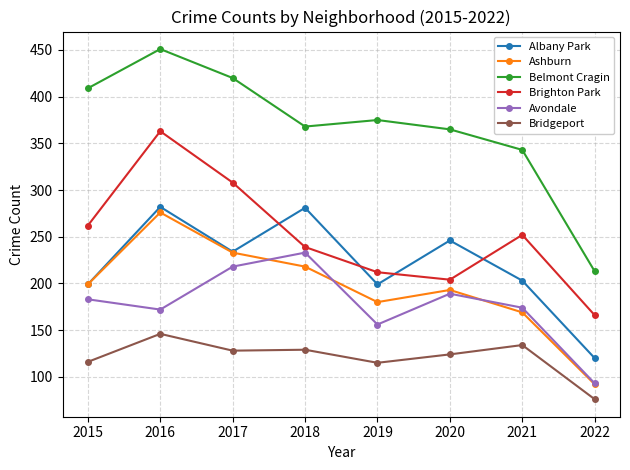

True or false: Bridgeport and Albany Park cross at least once.

False